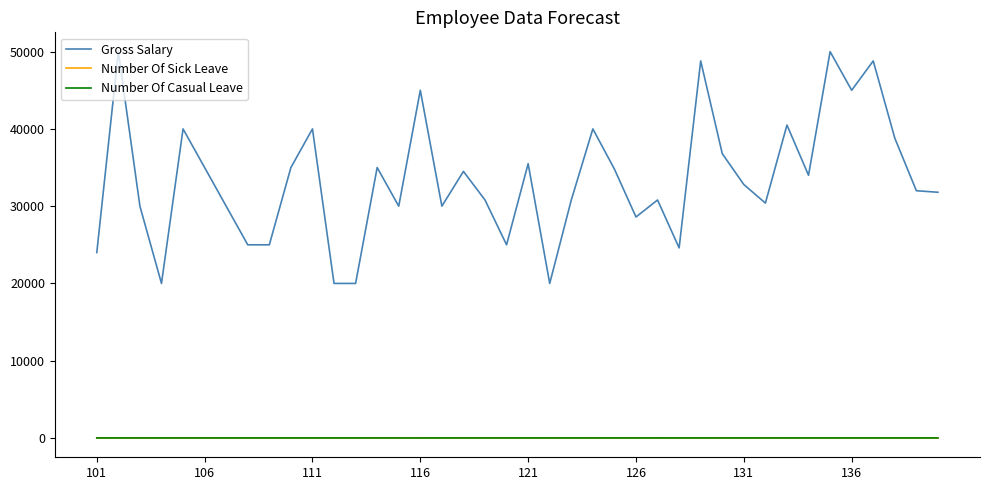

True or false: Number Of Casual Leave and Gross Salary intersect in this chart.

False